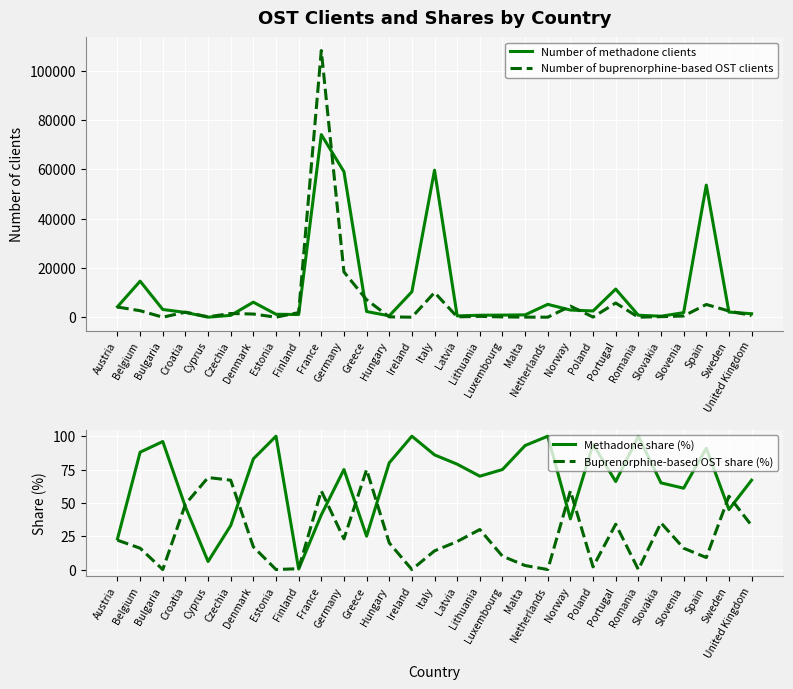

Rank the series at Lithuania from lowest to highest value.

Buprenorphine-based OST share (%), Methadone share (%), Number of buprenorphine-based OST clients, Number of methadone clients